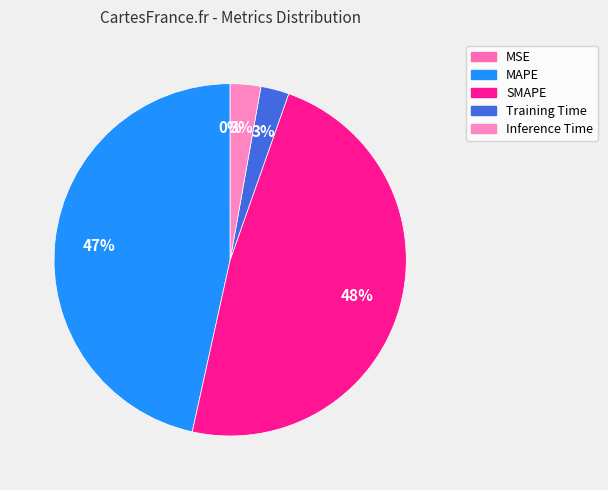

True or false: Training Time accounts for 3% of the total.

True